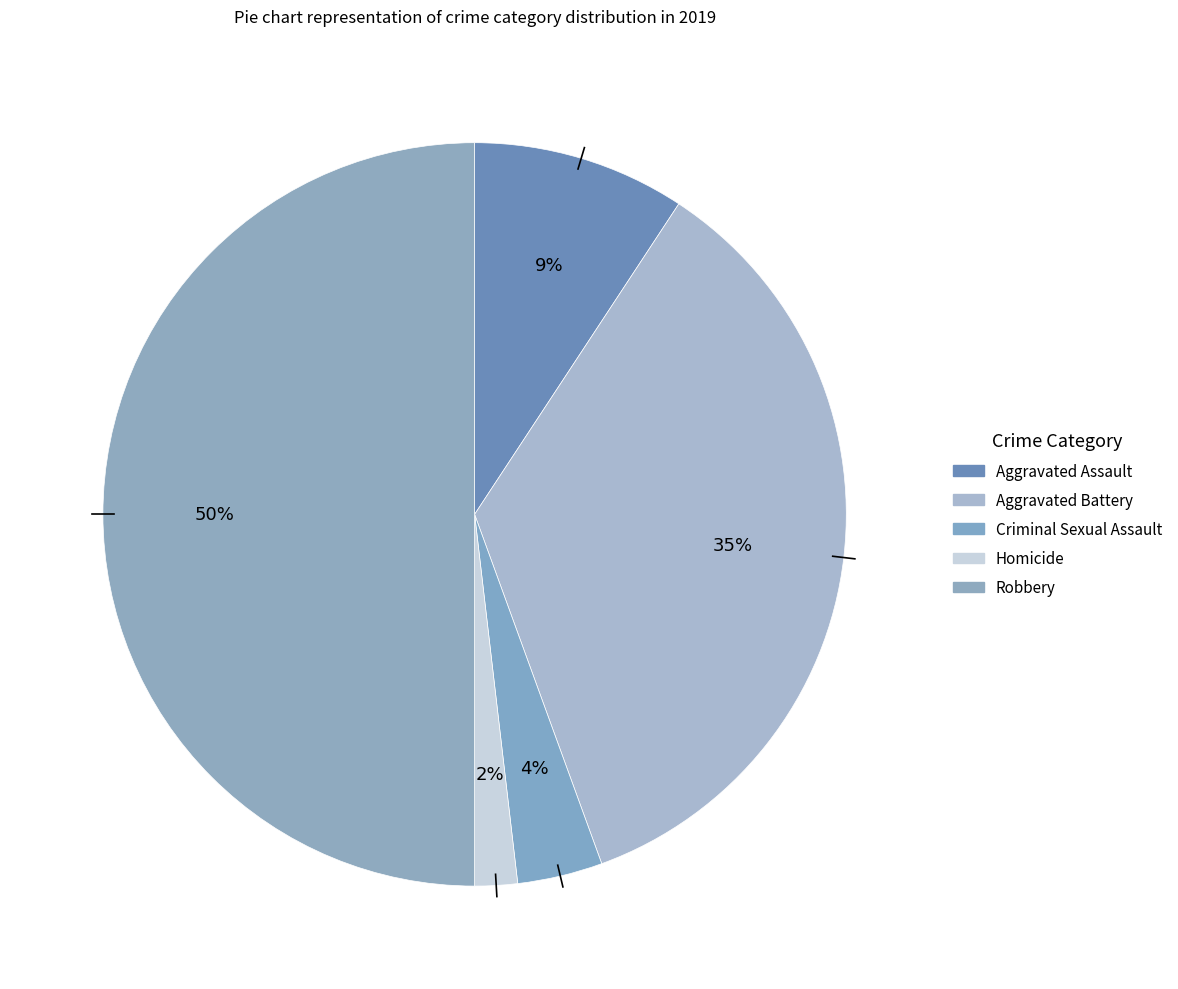

Count the number of slices in the pie.

5